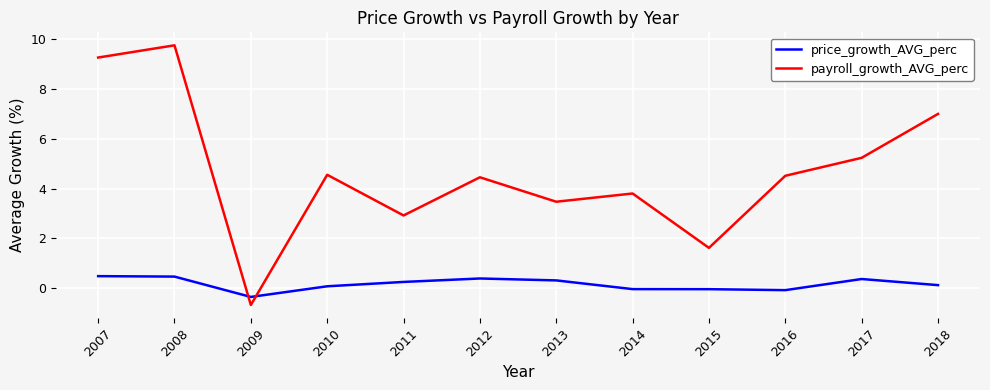

Count the number of categories in the chart.

12